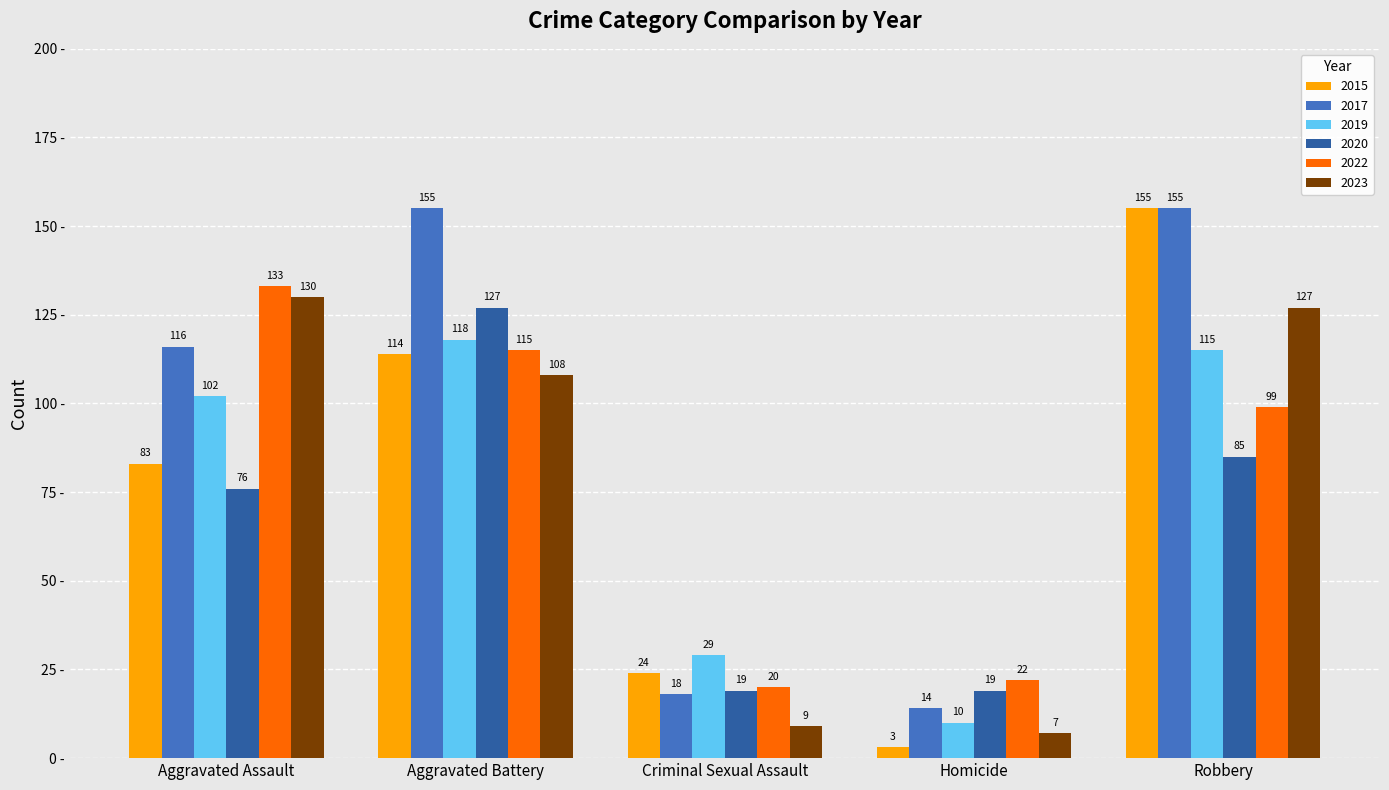

How many series are shown in this chart?

6